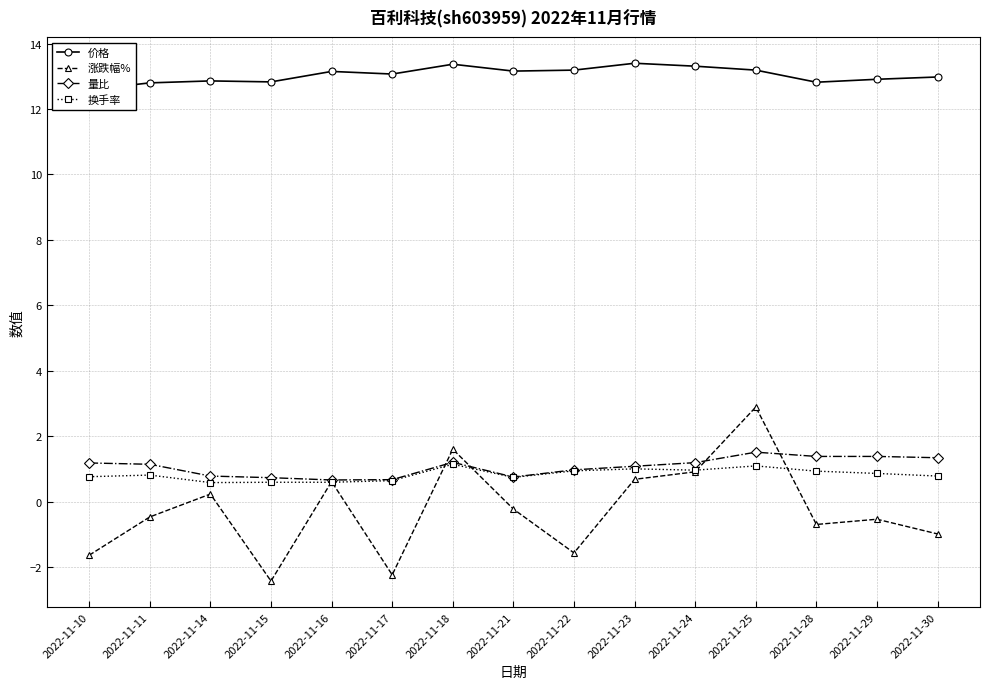

Reading left to right, transcribe all the data shown in this chart.

价格: 2022-11-10=12.6	2022-11-11=12.8	2022-11-14=12.9	2022-11-15=12.8	2022-11-16=13.2	2022-11-17=13.1	2022-11-18=13.4	2022-11-21=13.2	2022-11-22=13.2	2022-11-23=13.4	2022-11-24=13.3	2022-11-25=13.2	2022-11-28=12.8	2022-11-29=12.9	2022-11-30=13.0
涨跌幅%: 2022-11-10=-1.6	2022-11-11=-0.5	2022-11-14=0.2	2022-11-15=-2.4	2022-11-16=0.6	2022-11-17=-2.2	2022-11-18=1.6	2022-11-21=-0.2	2022-11-22=-1.6	2022-11-23=0.7	2022-11-24=0.9	2022-11-25=2.9	2022-11-28=-0.7	2022-11-29=-0.5	2022-11-30=-1.0
量比: 2022-11-10=1.2	2022-11-11=1.1	2022-11-14=0.8	2022-11-15=0.7	2022-11-16=0.7	2022-11-17=0.7	2022-11-18=1.2	2022-11-21=0.8	2022-11-22=1.0	2022-11-23=1.1	2022-11-24=1.2	2022-11-25=1.5	2022-11-28=1.4	2022-11-29=1.4	2022-11-30=1.3
换手率: 2022-11-10=0.8	2022-11-11=0.8	2022-11-14=0.6	2022-11-15=0.6	2022-11-16=0.6	2022-11-17=0.6	2022-11-18=1.1	2022-11-21=0.7	2022-11-22=0.9	2022-11-23=1.0	2022-11-24=1.0	2022-11-25=1.1	2022-11-28=0.9	2022-11-29=0.9	2022-11-30=0.8